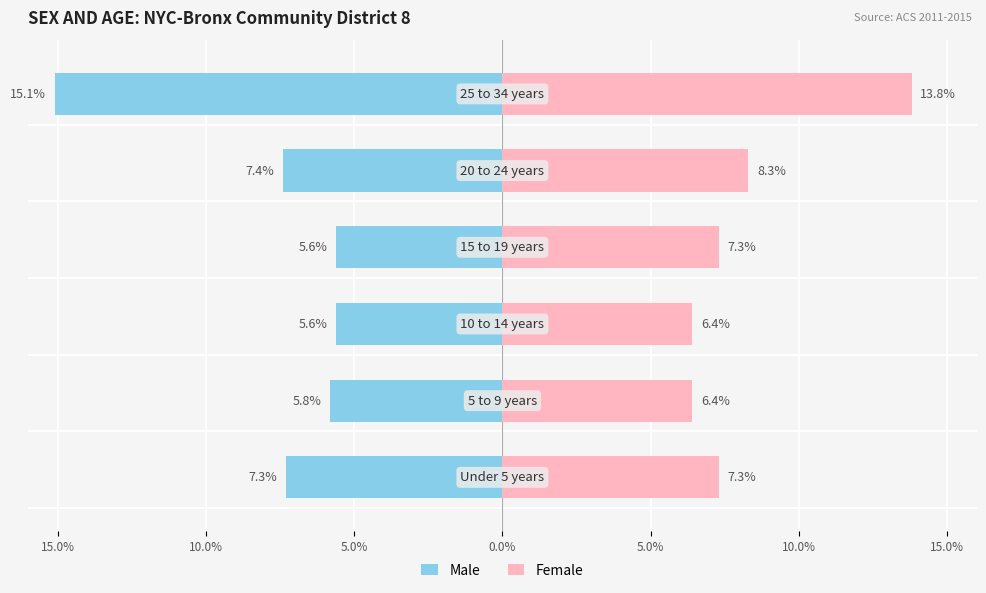

Where does the Male series first go above 7?

Under 5 years